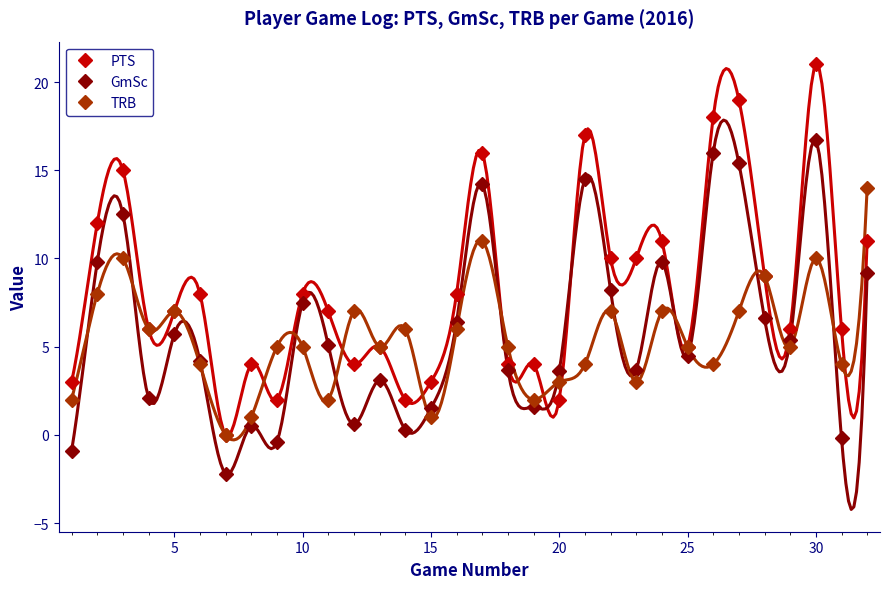

The GmSc series shows 12.5 at 10. True or false?

False